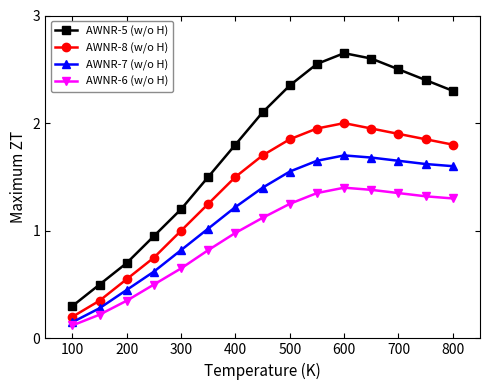

True or false: AWNR-5 (w/o H) and AWNR-7 (w/o H) intersect in this chart.

False